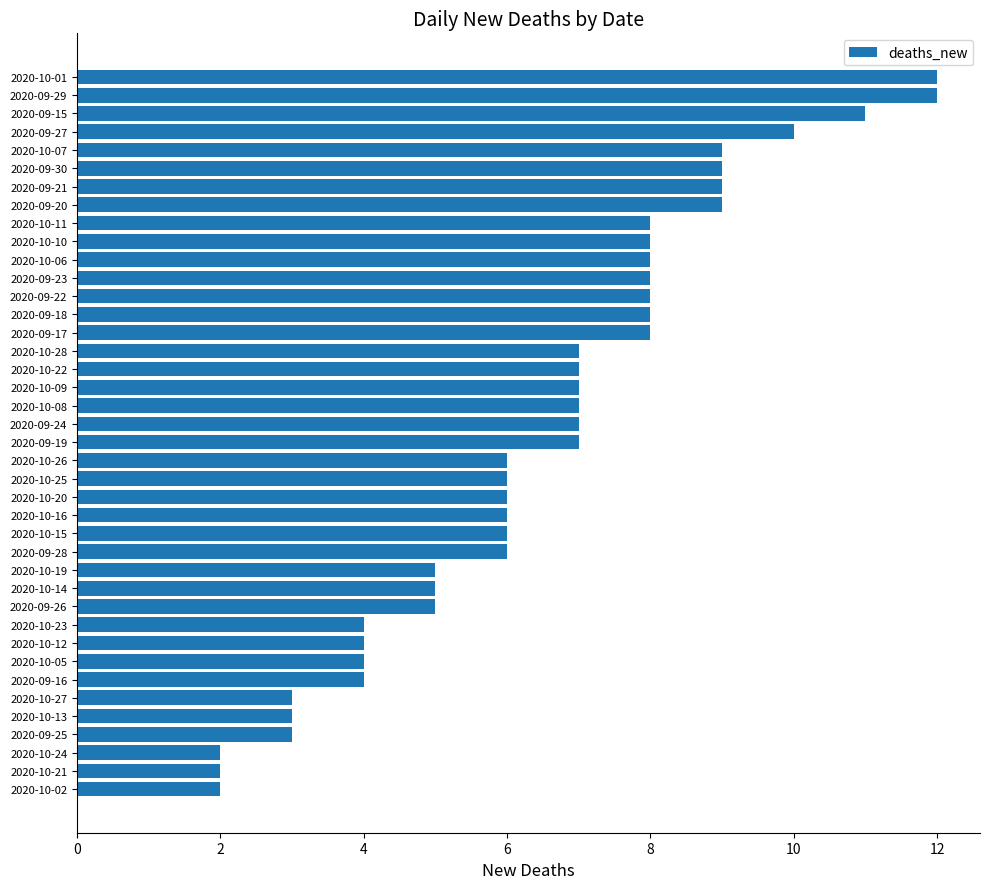

Count the values in the range 5 to 8.

22